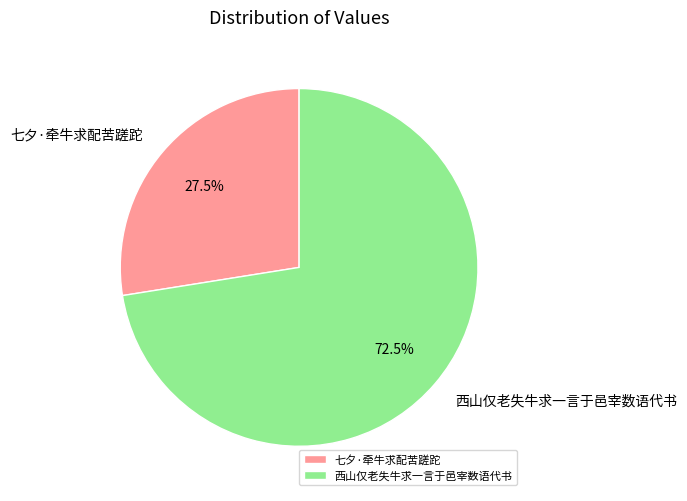

Combined, do 七夕·牵牛求配苦蹉跎 and 西山仅老失牛求一言于邑宰数语代书 account for over 50%?

Yes